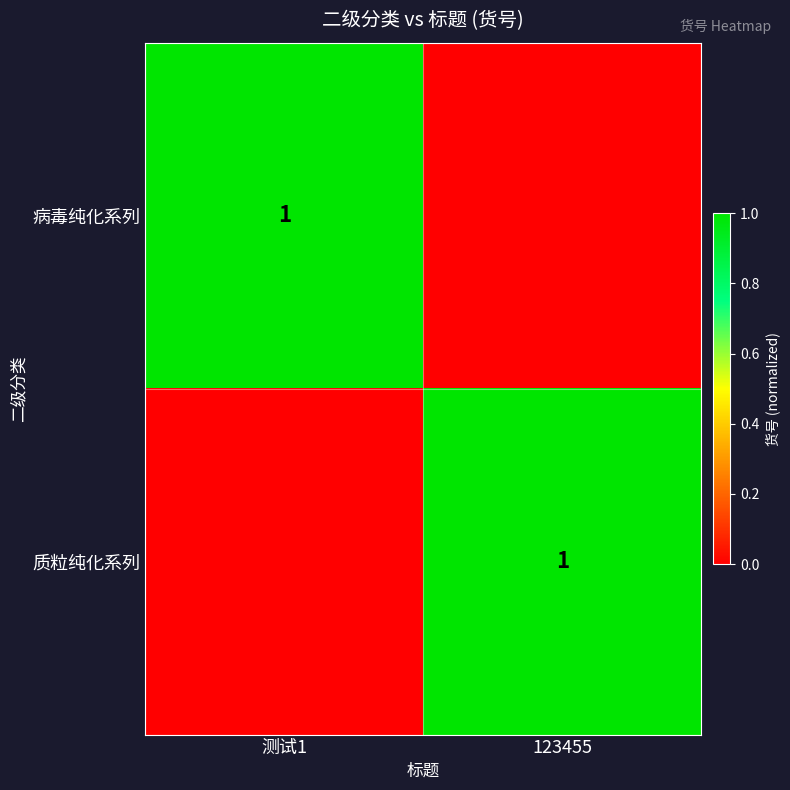

The value of 病毒纯化系列 at 测试1 is 0. True or false?

False